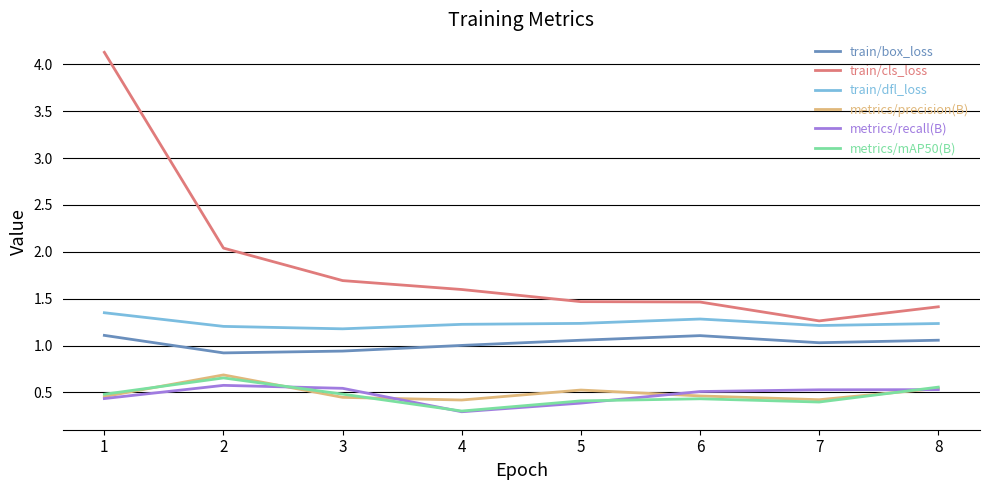

Is it true that metrics/mAP50(B) equals 0.7 at 2?

True